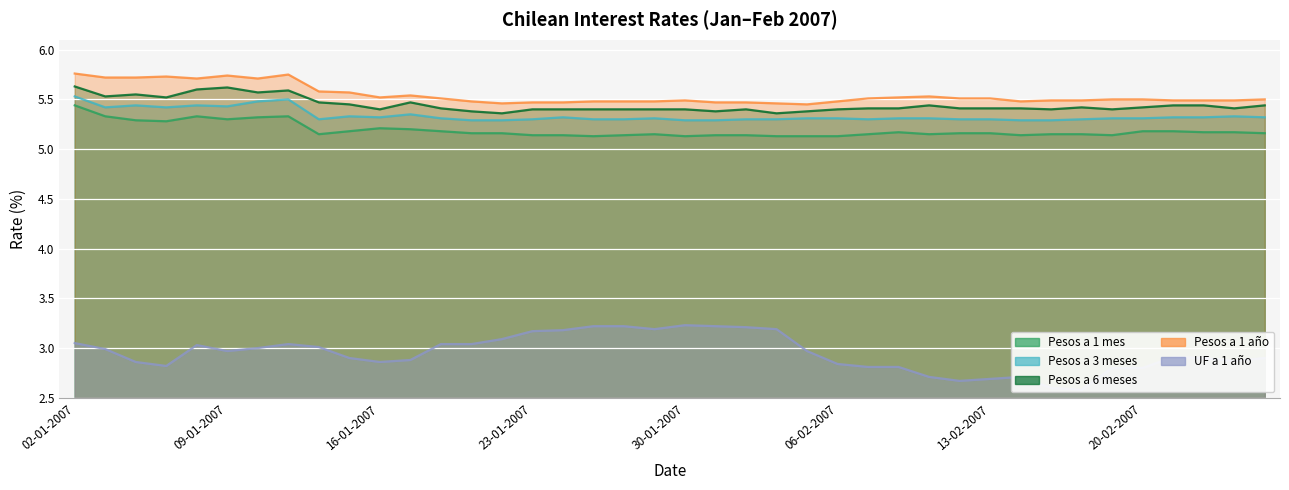

Where is the first local minimum for Pesos a 6 meses?

03-01-2007